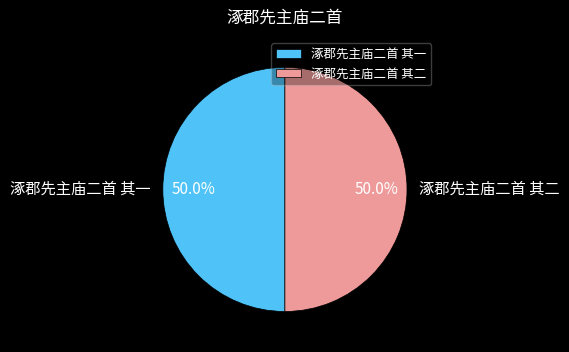

Is the sum of 涿郡先主庙二首 其一 and 涿郡先主庙二首 其二 greater than half?

Yes